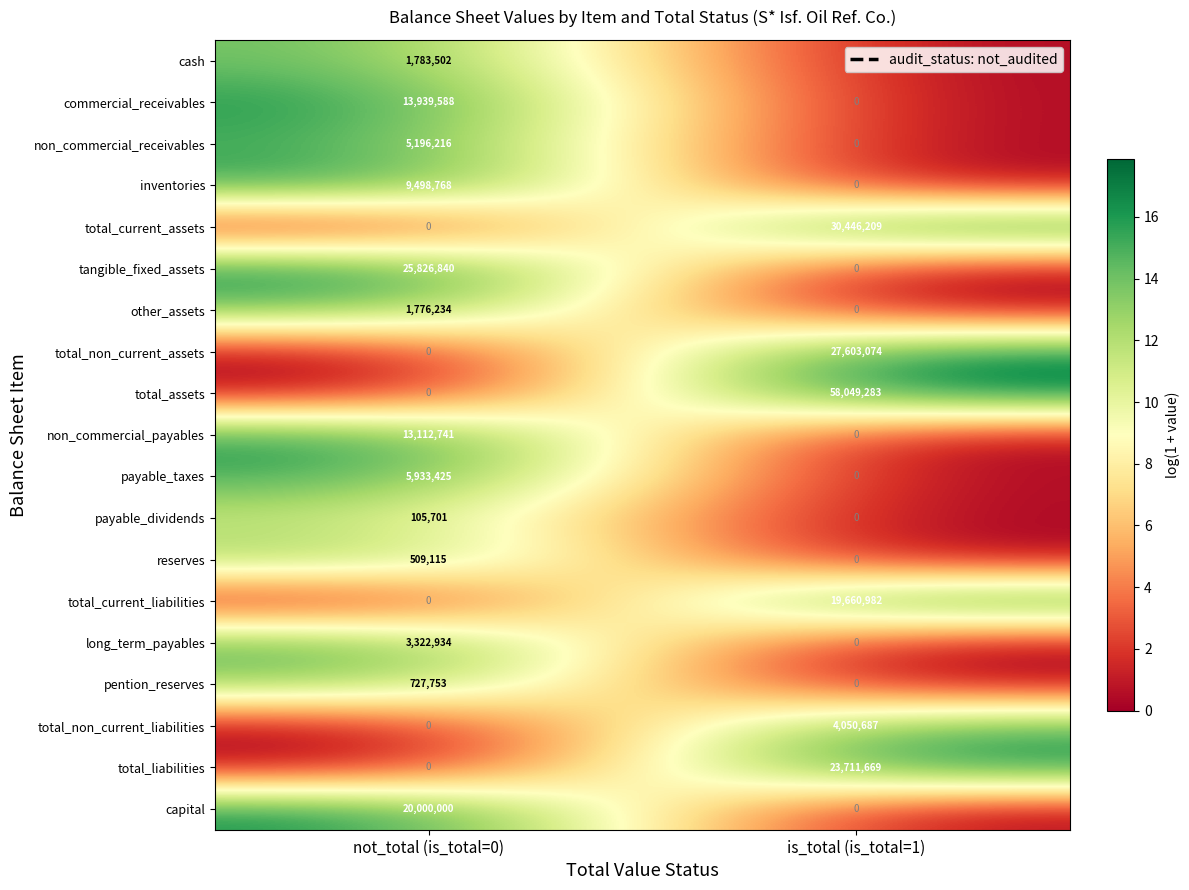

At how many categories does at least one series exceed 16?

2